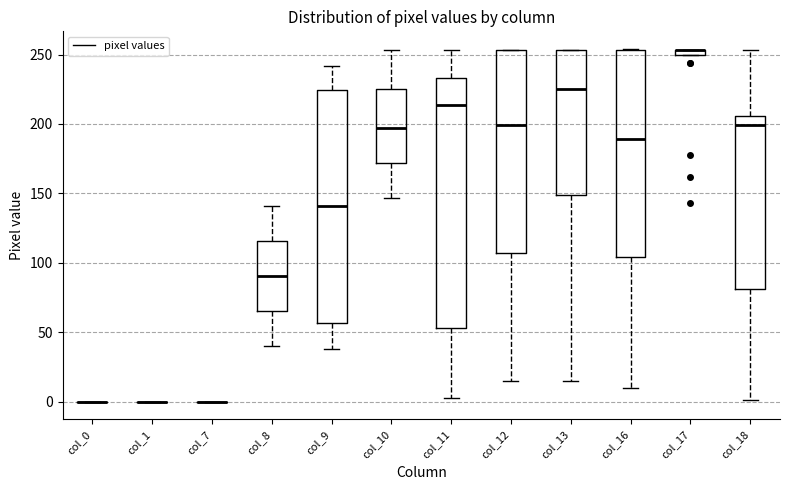

Comparing the boxes themselves (not the whiskers), which one is the tallest?

col_11